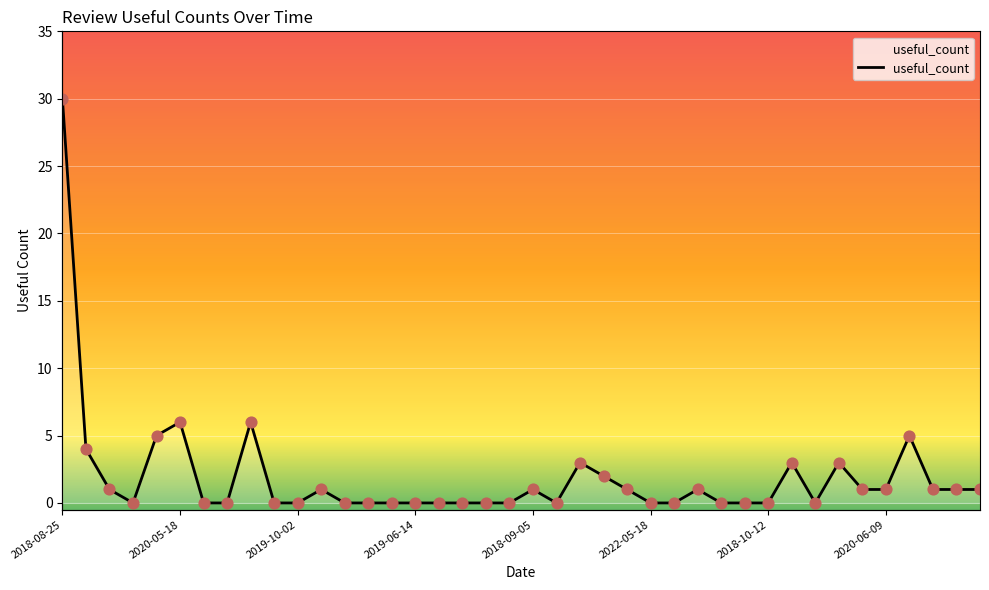

What is the change in value from 2019-01-12 to 2021-09-30?

+1